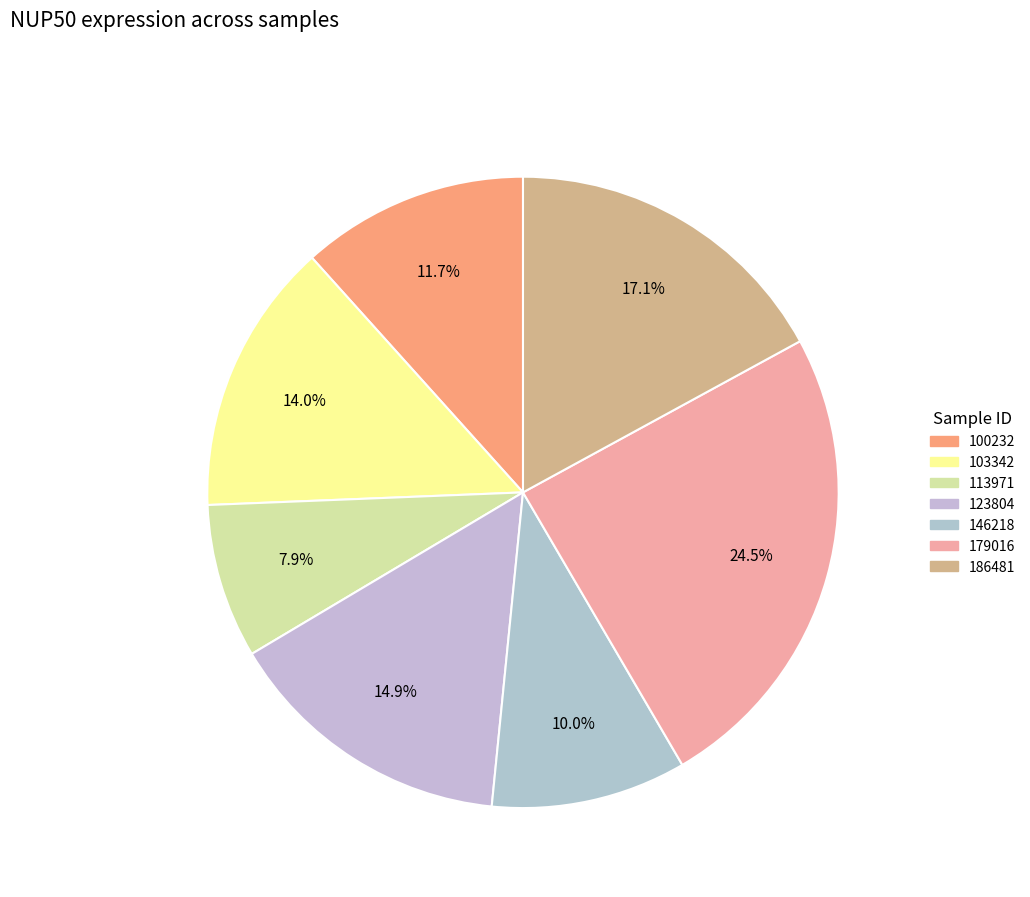

To the nearest percent, what is the average slice percentage?

14%